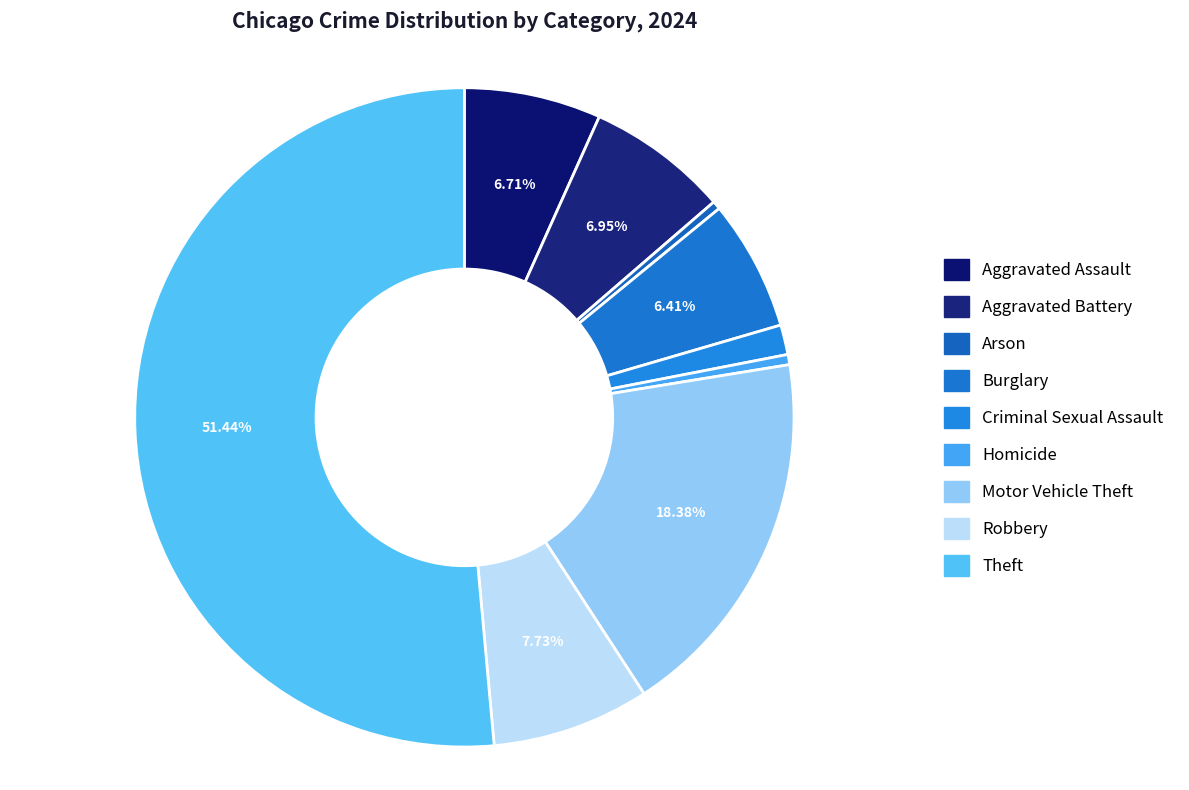

Is it true that Robbery is 19% of the pie?

False